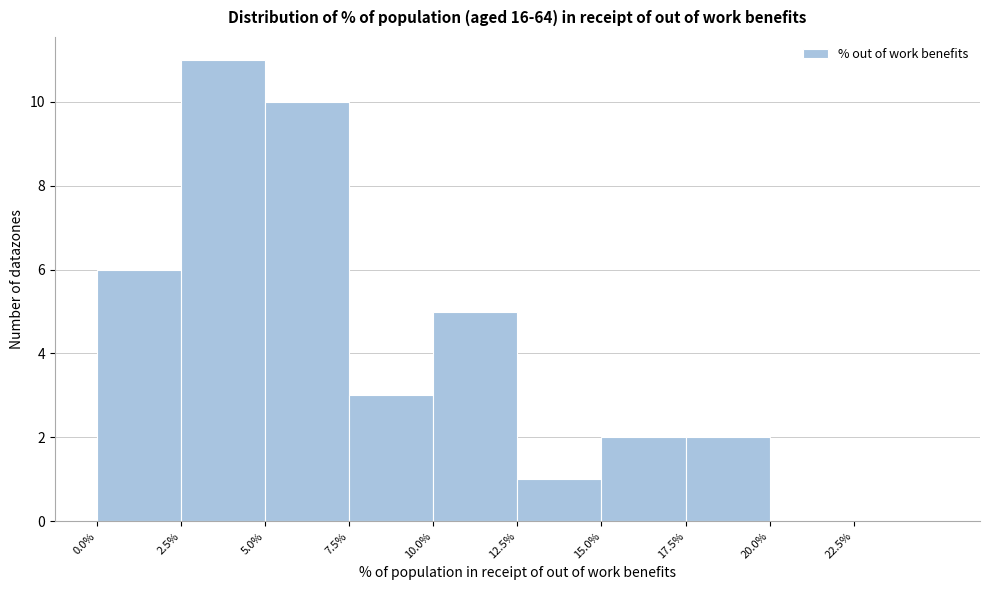

Over which range of the x-axis is the bar tallest?

2.5 to 5.0